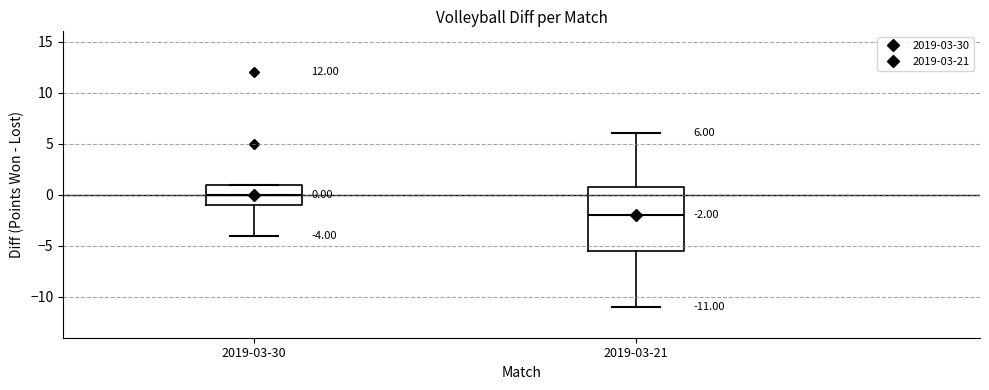

Which box is the tallest, from its lower edge to its upper edge?

2019-03-21